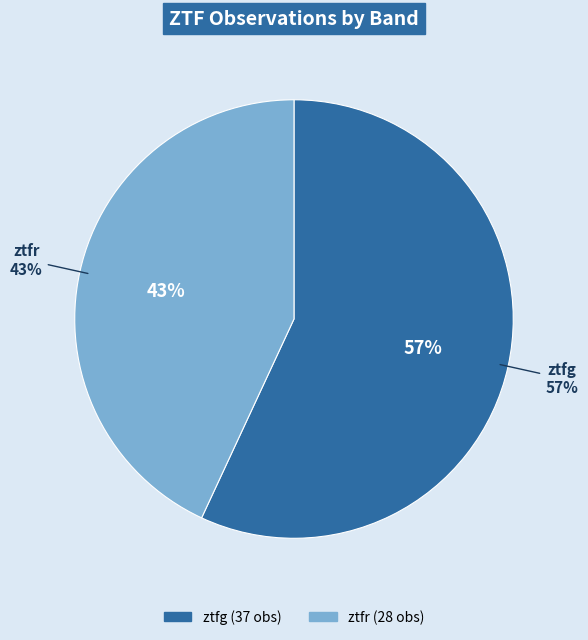

How many slices are in this pie chart?

2